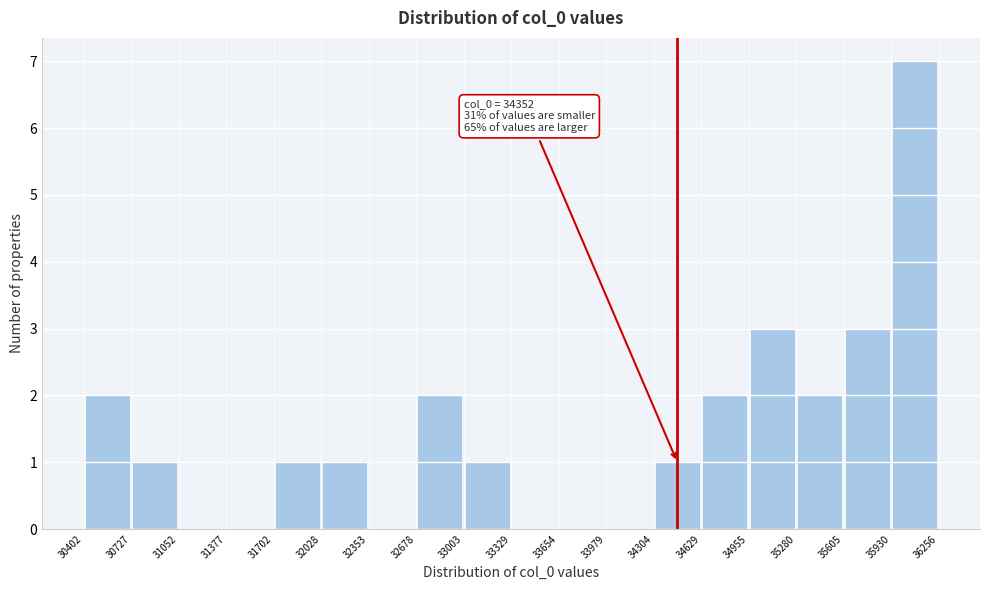

Which range on the x-axis has the tallest bar?

35930 to 36256